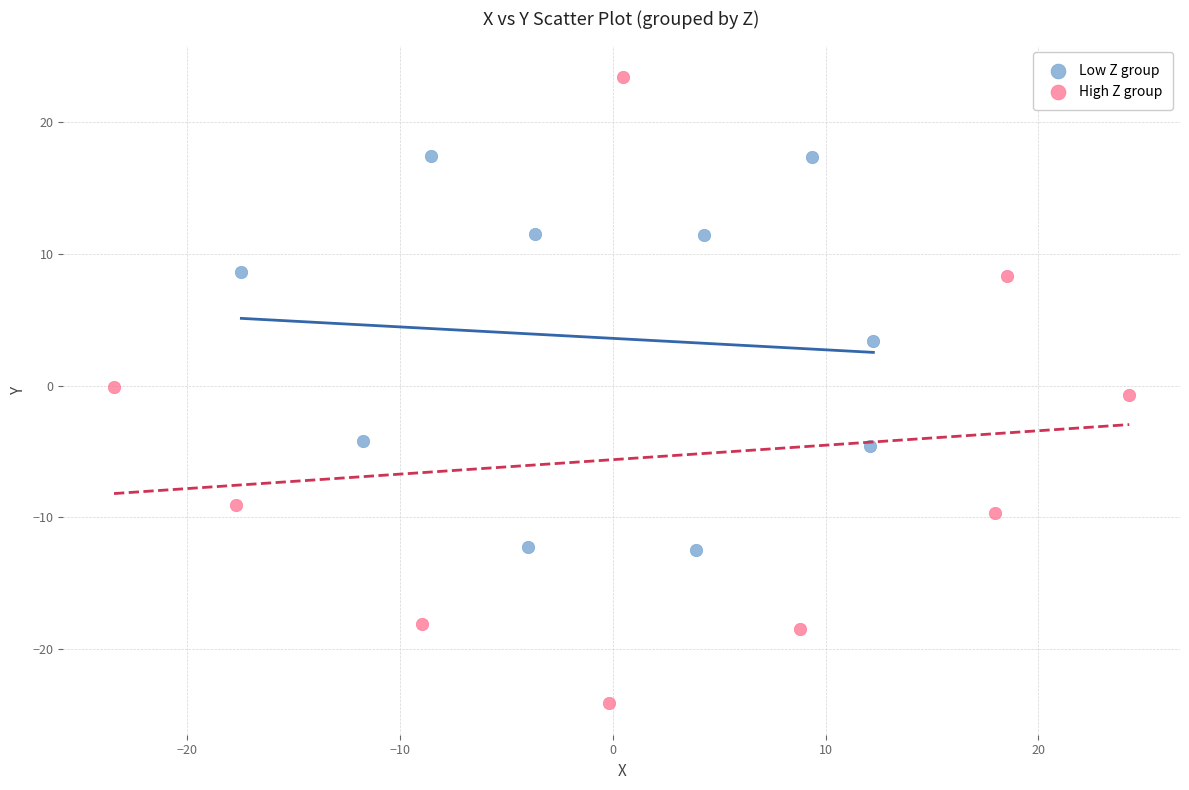

Which series has the widest spread of Y values?

High Z group